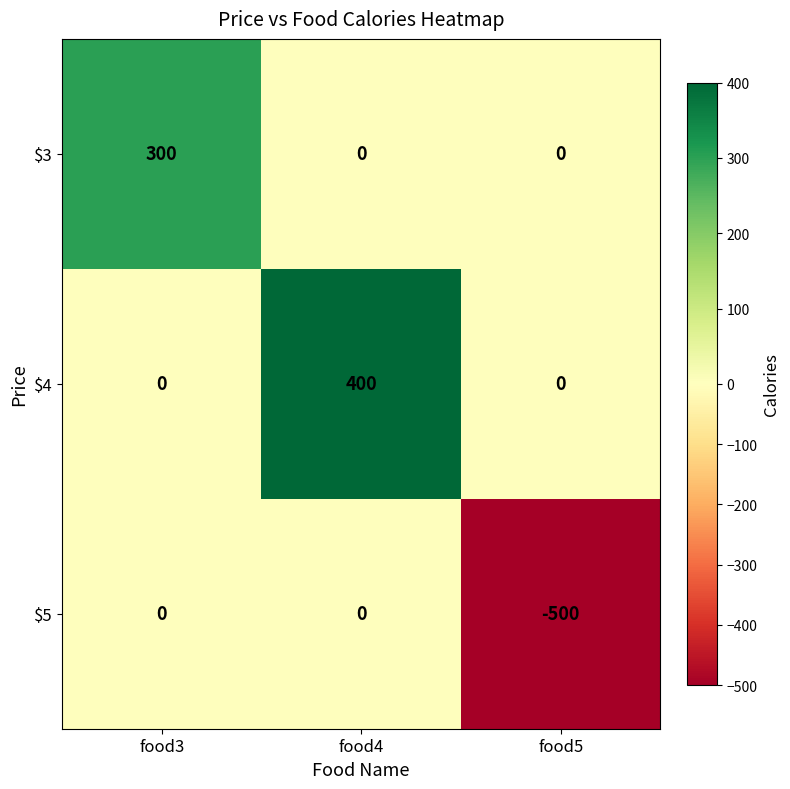

At how many categories does at least one series exceed 80?

2